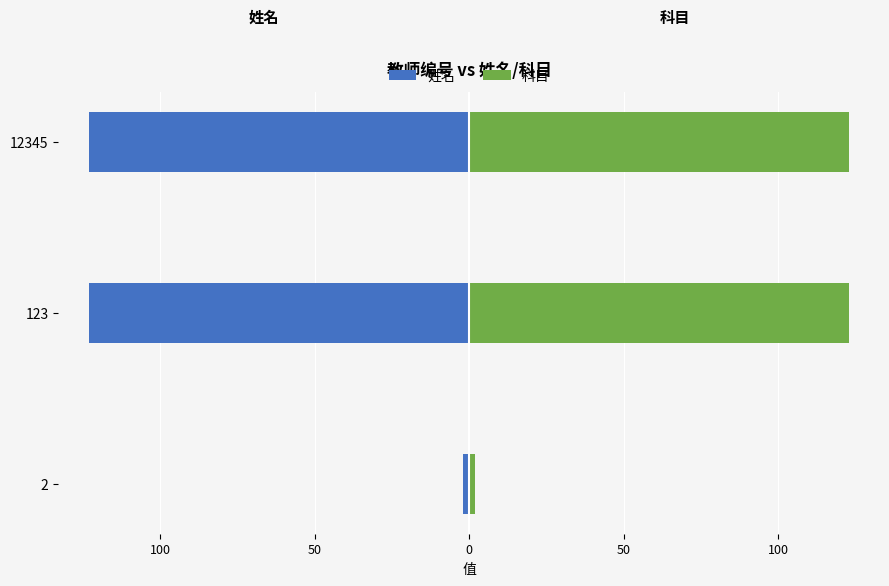

What is the smallest value displayed?

-123